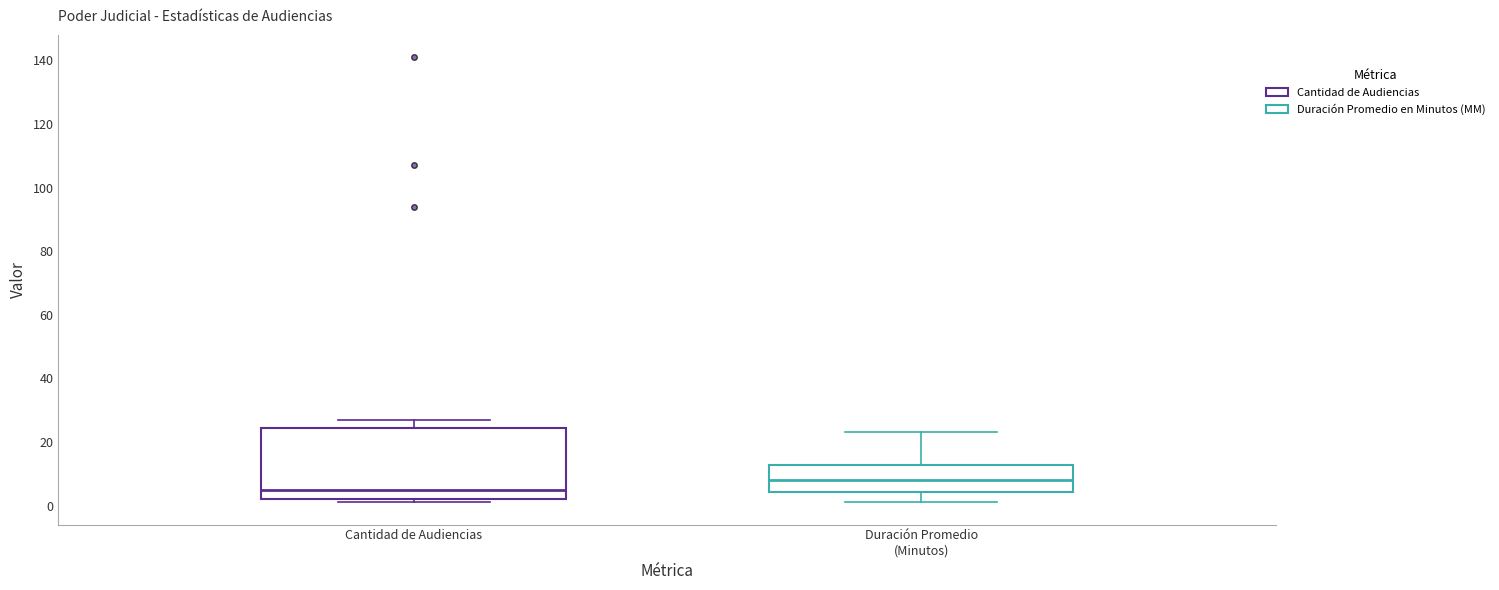

Where is the lower edge of the box for Duración Promedio (Minutos) on the y-axis? The values are not printed on the chart, so give them approximately, as read against the axis.

4